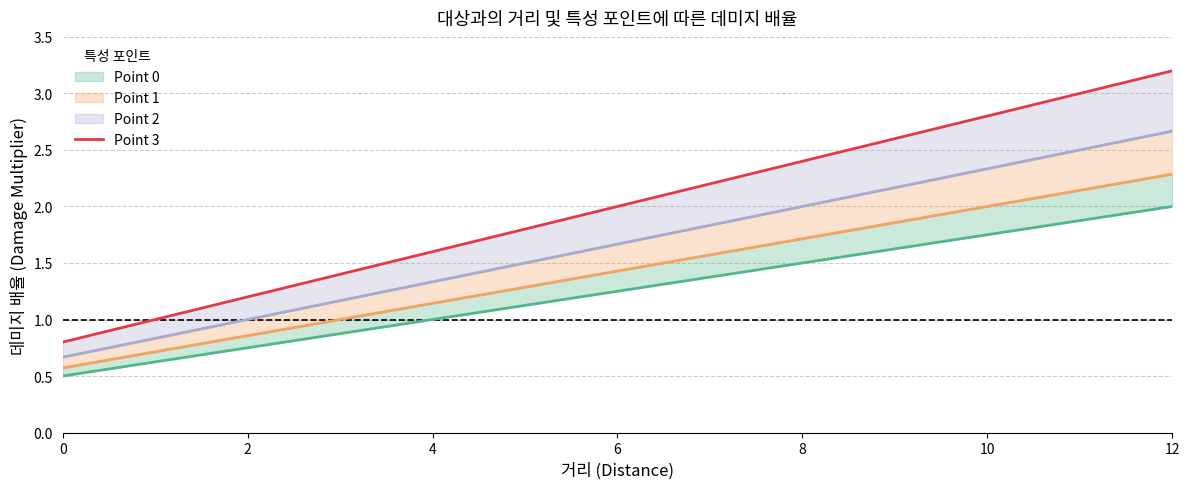

At which category does the chart reach its peak across all series?

12